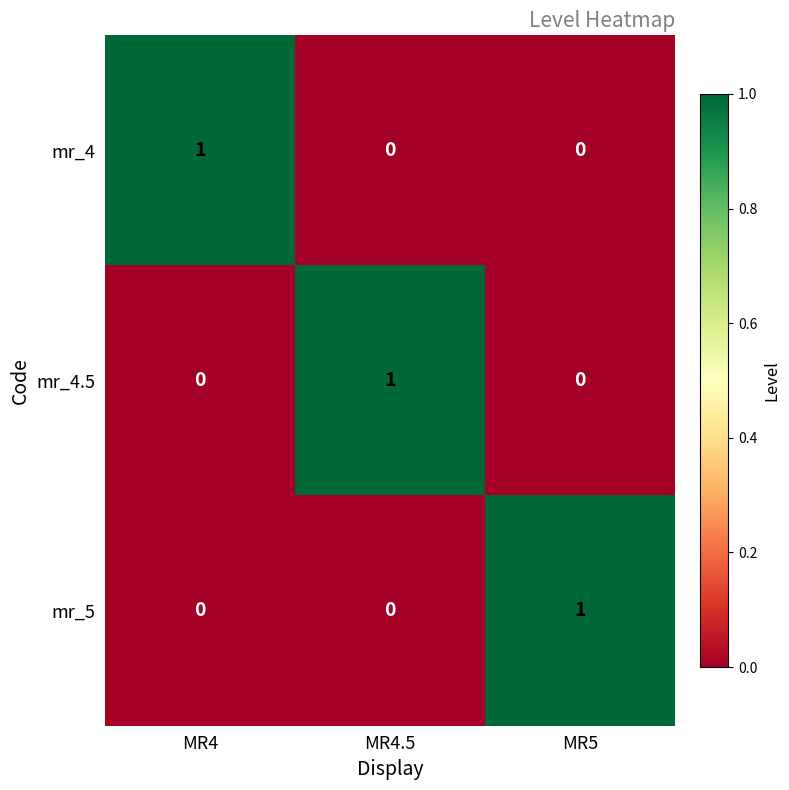

Reading left to right, list all the values displayed in this chart.

mr_4: 1	0	0
mr_4.5: 0	1	0
mr_5: 0	0	1